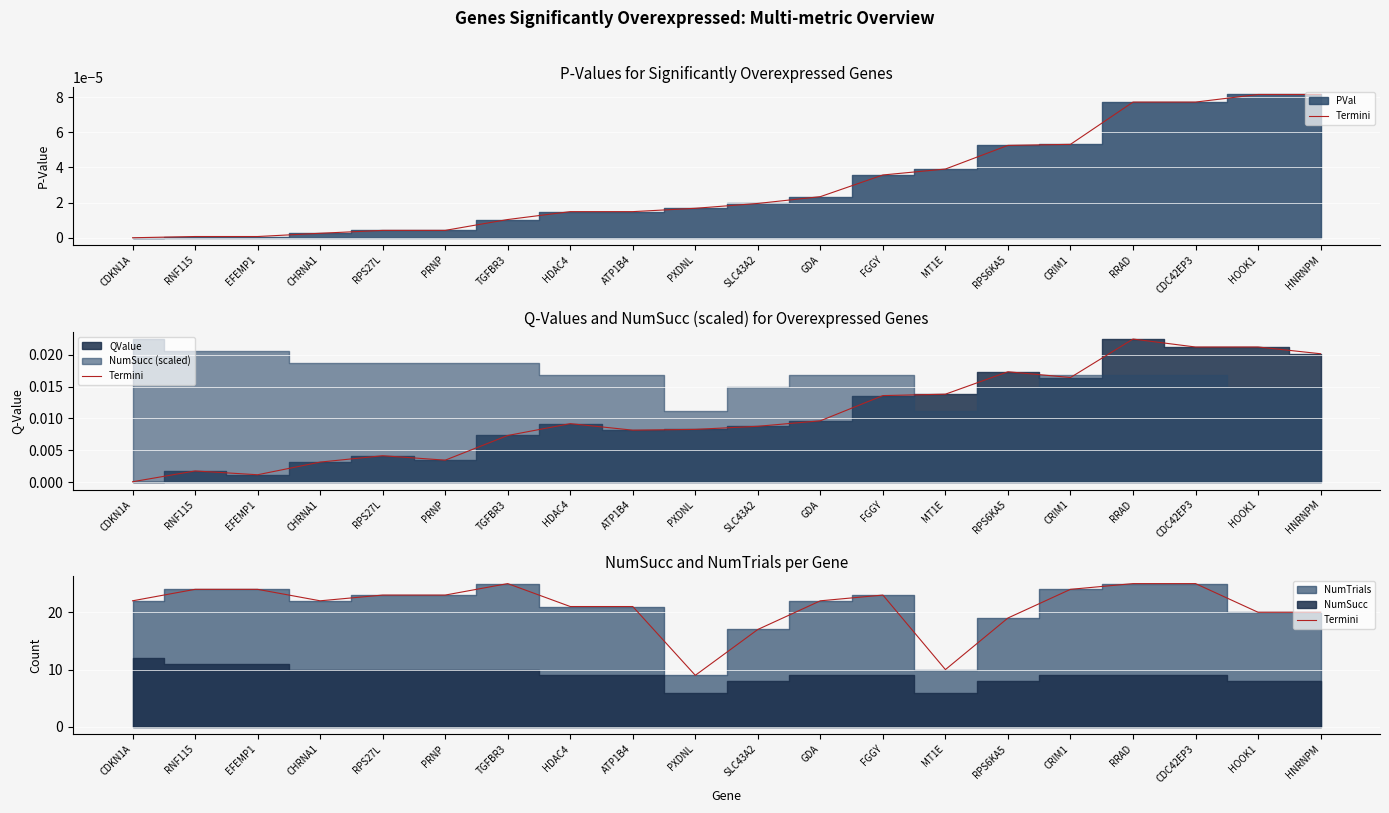

What is the maximum value shown in the chart?

25